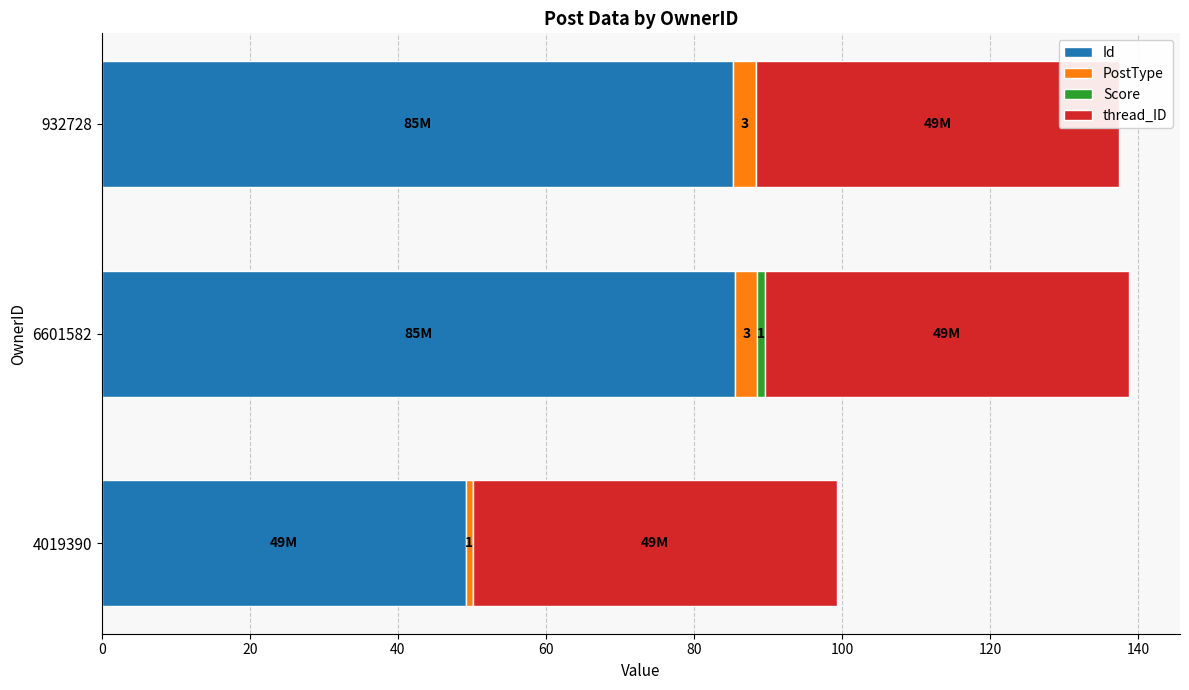

Which series has the widest spread of values?

Id